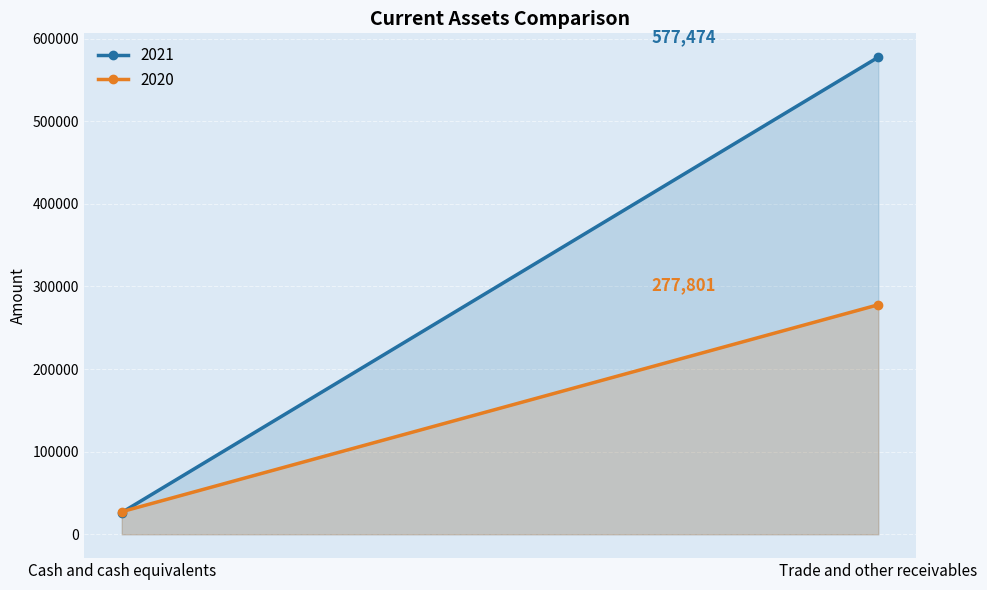

Which category has the highest value in the 2021 series?

Trade and other receivables